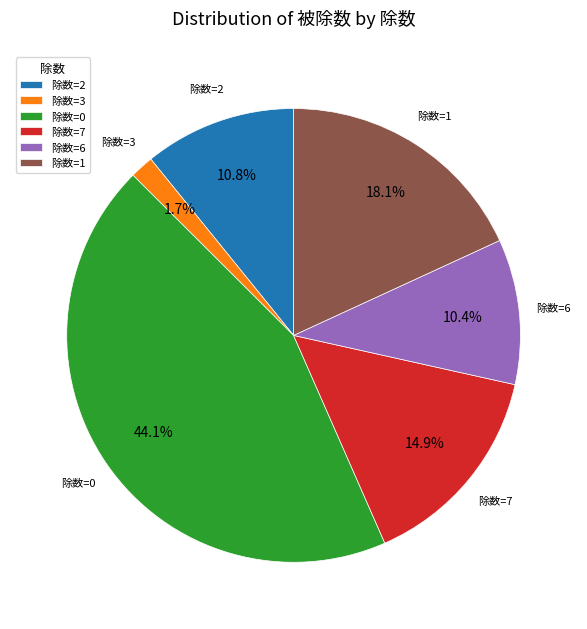

To the nearest percent, what is the difference between the largest and smallest slice percentages?

42%